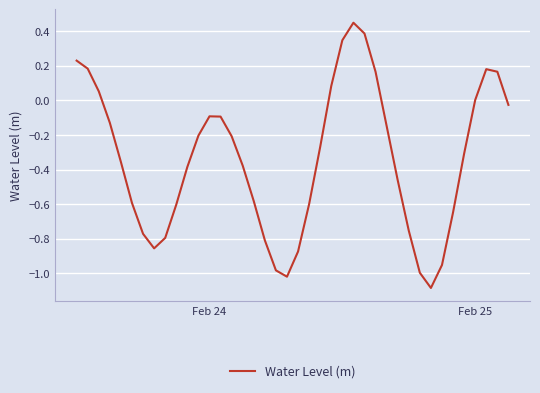

What is the difference between the maximum and second lowest values?

1.5